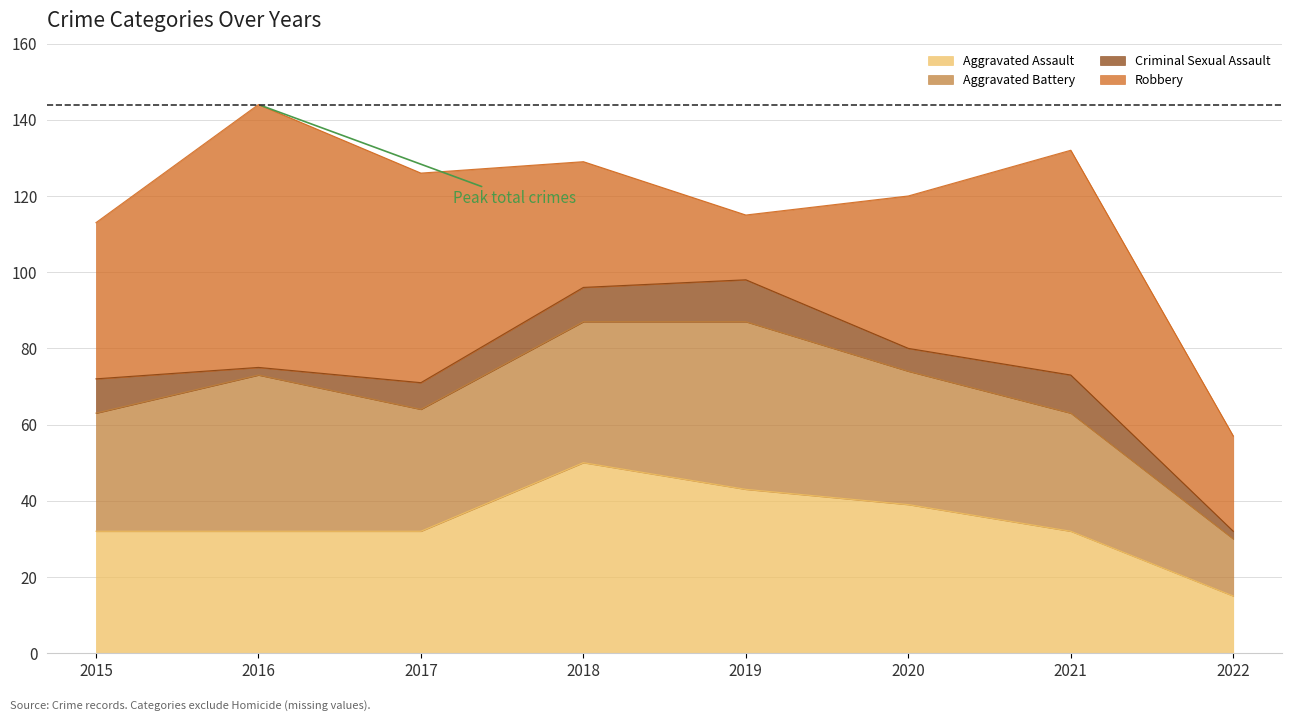

Reading left to right, transcribe all the data shown in this chart.

Aggravated Assault: 2015=32	2016=32	2017=32	2018=50	2019=43	2020=39	2021=32	2022=15
Aggravated Battery: 2015=31	2016=41	2017=32	2018=37	2019=44	2020=35	2021=31	2022=15
Criminal Sexual Assault: 2015=9	2016=2	2017=7	2018=9	2019=11	2020=6	2021=10	2022=2
Robbery: 2015=41	2016=69	2017=55	2018=33	2019=17	2020=40	2021=59	2022=25